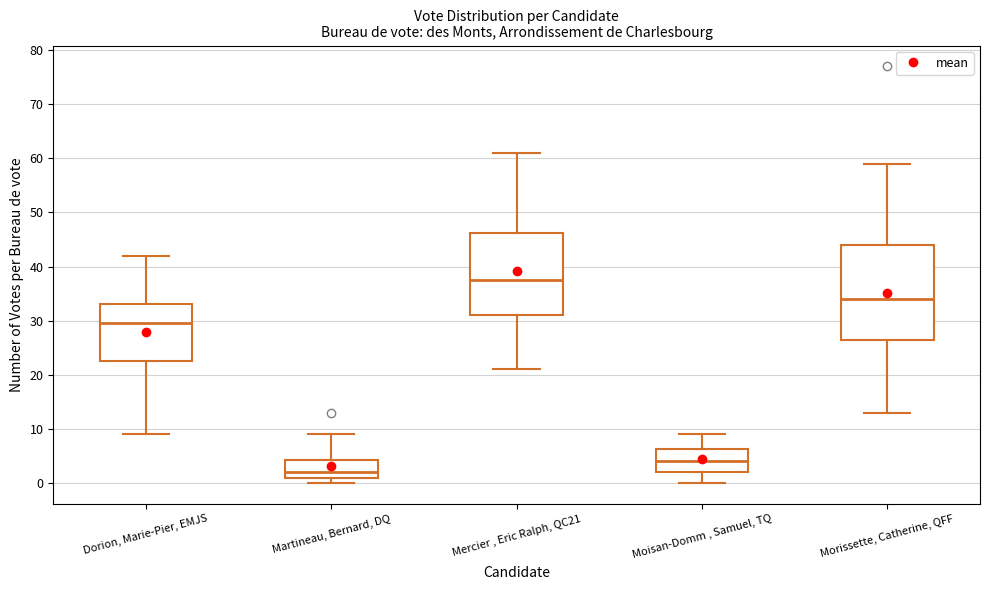

Reading left to right, read every box against the y-axis: the position of its median line, the range the box covers, and the ends of its whiskers. The values are not printed on the chart, so give them approximately, as read against the axis.

Dorion, Marie-Pier, EMJS: median 30, box 23 to 33, whiskers 9 to 42
Martineau, Bernard, DQ: median 2, box 1 to 4, whiskers 0 to 9
Mercier , Eric Ralph, QC21: median 38, box 31 to 46, whiskers 21 to 61
Moisan-Domm , Samuel, TQ: median 4, box 2 to 6, whiskers 0 to 9
Morissette, Catherine, QFF: median 34, box 27 to 44, whiskers 13 to 59